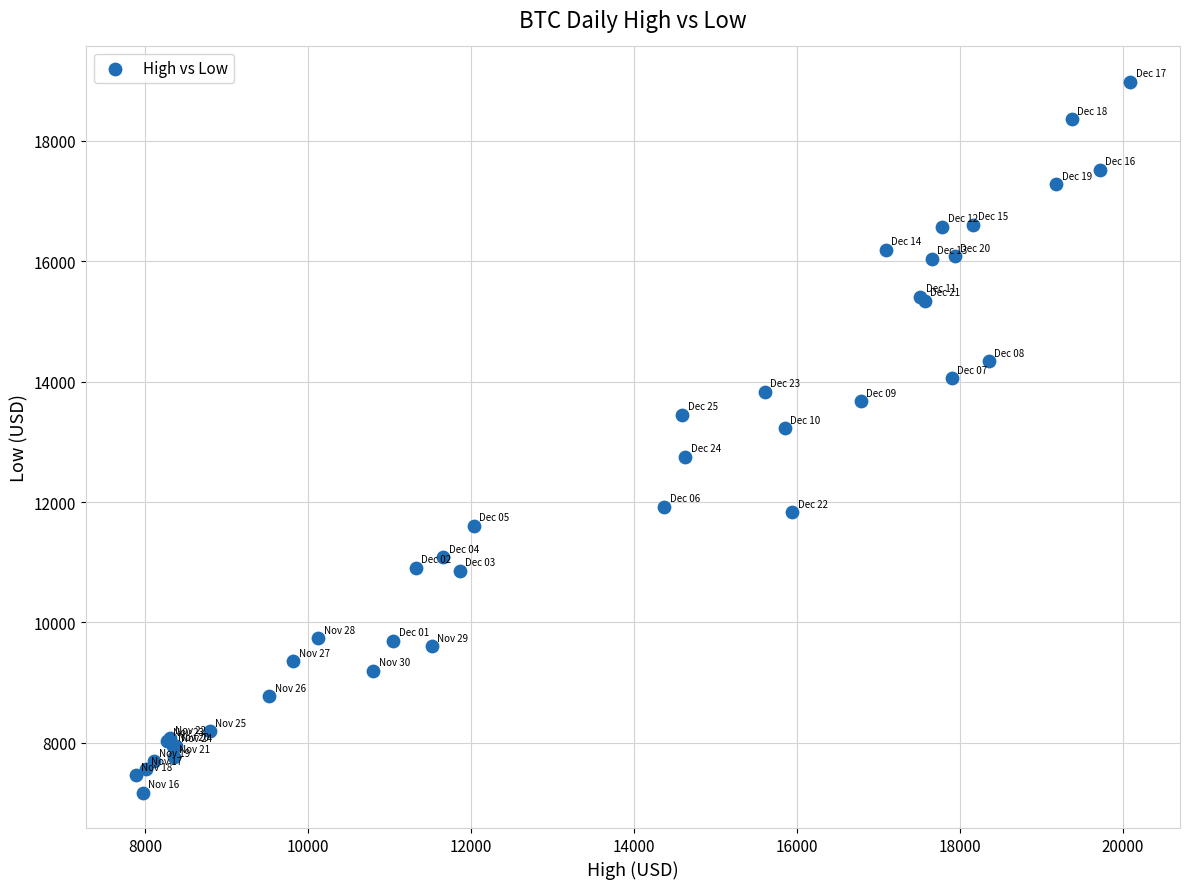

What Y value in the scatter plot is closest to 13075?

13226.6